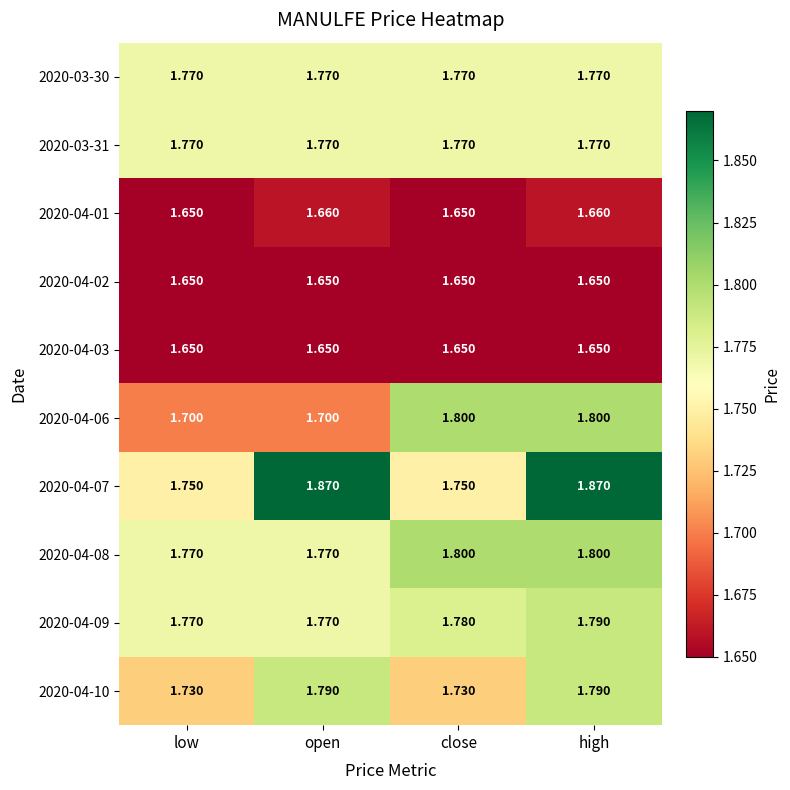

Is the value of 2020-03-31 at open greater than the value of 2020-04-10 at open?

No